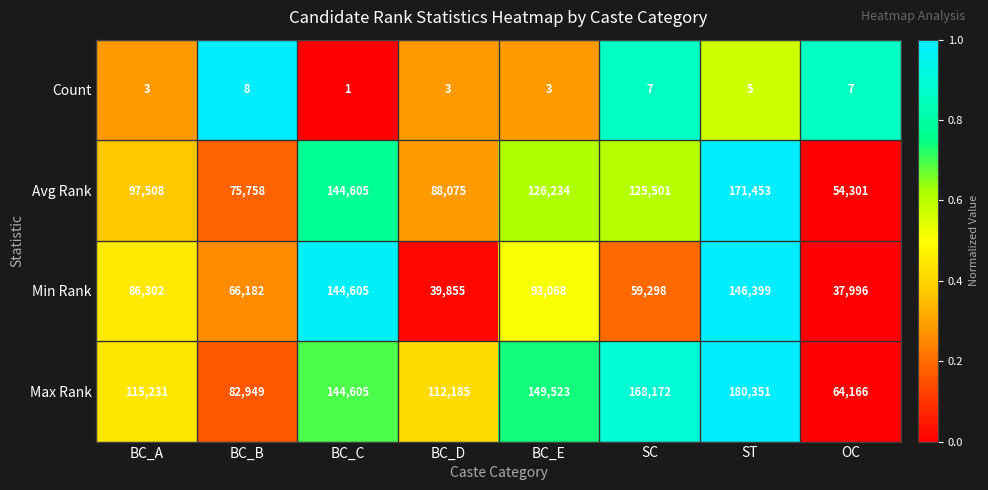

List the series in order of their peak value, highest first.

Max Rank, Avg Rank, Min Rank, Count